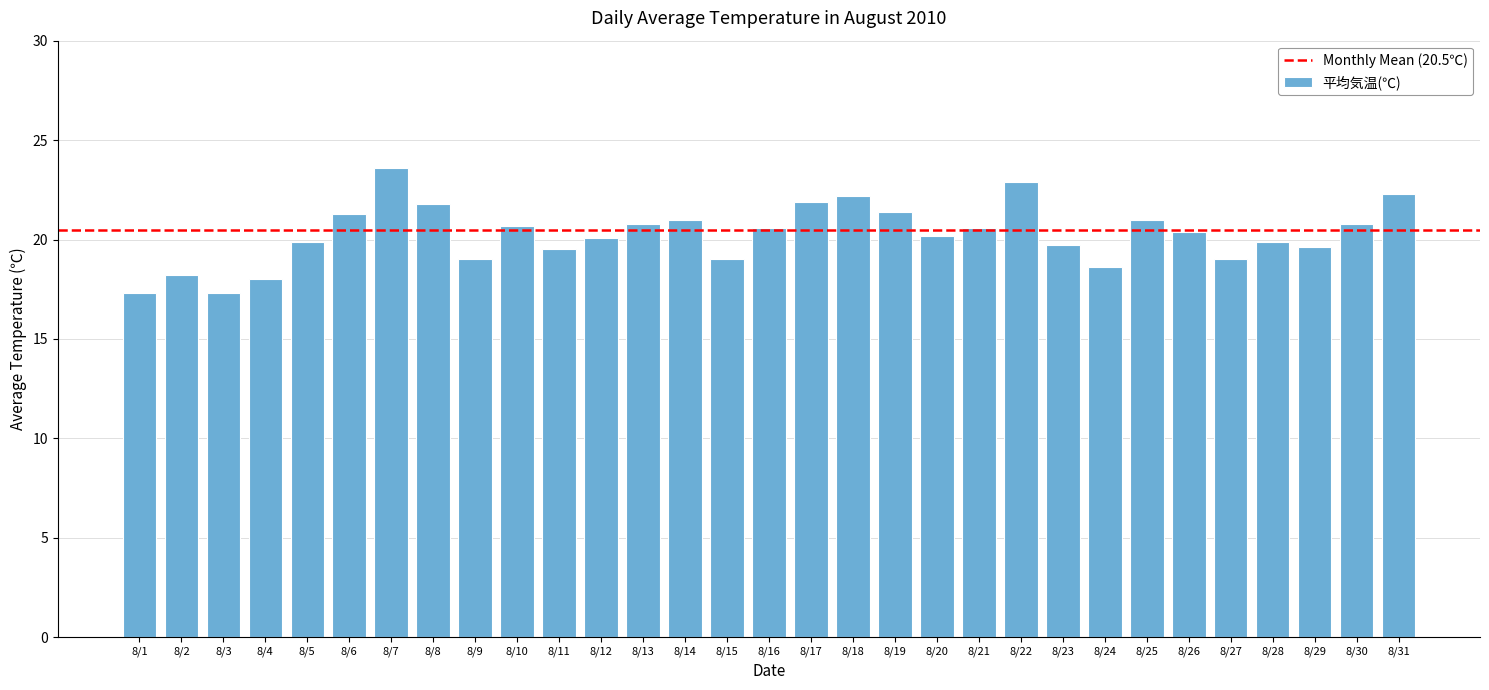

What is the difference between the maximum and minimum values?

6.3